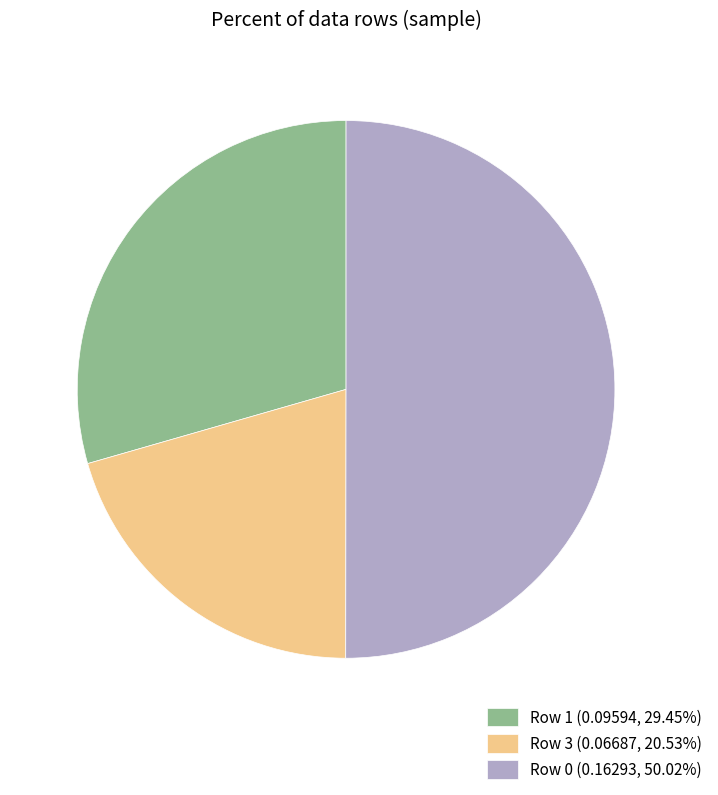

Rank the categories by value from highest to lowest.

Row 0, Row 1, Row 3